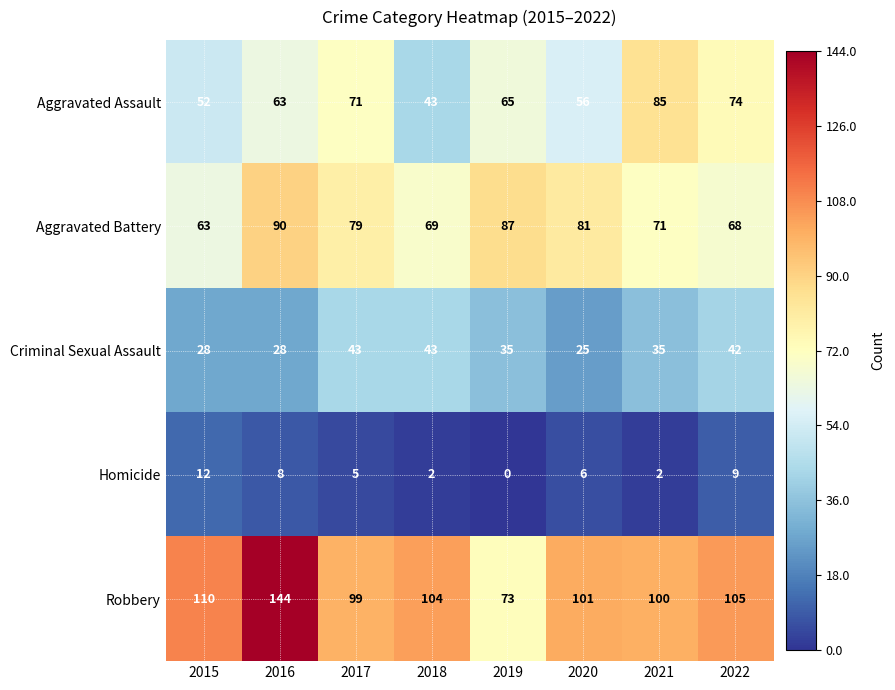

What is the sum of all Homicide values?

44